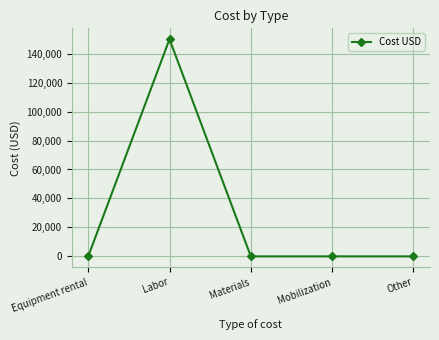

Does the chart have visible grid lines?

Yes